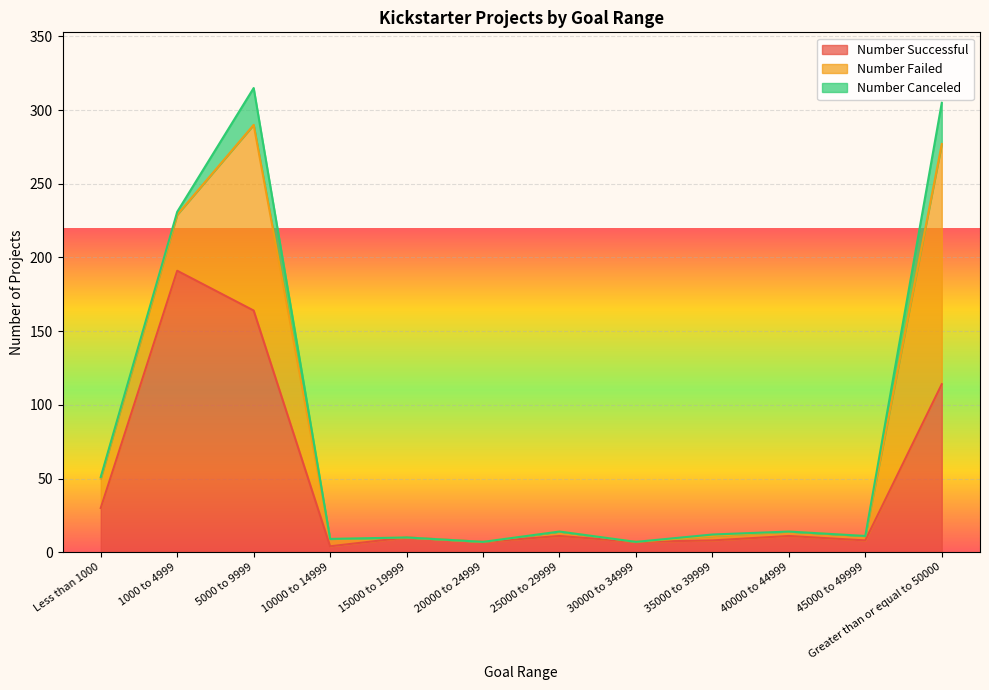

What are all the series names shown in the legend?

Number Successful, Number Failed, Number Canceled